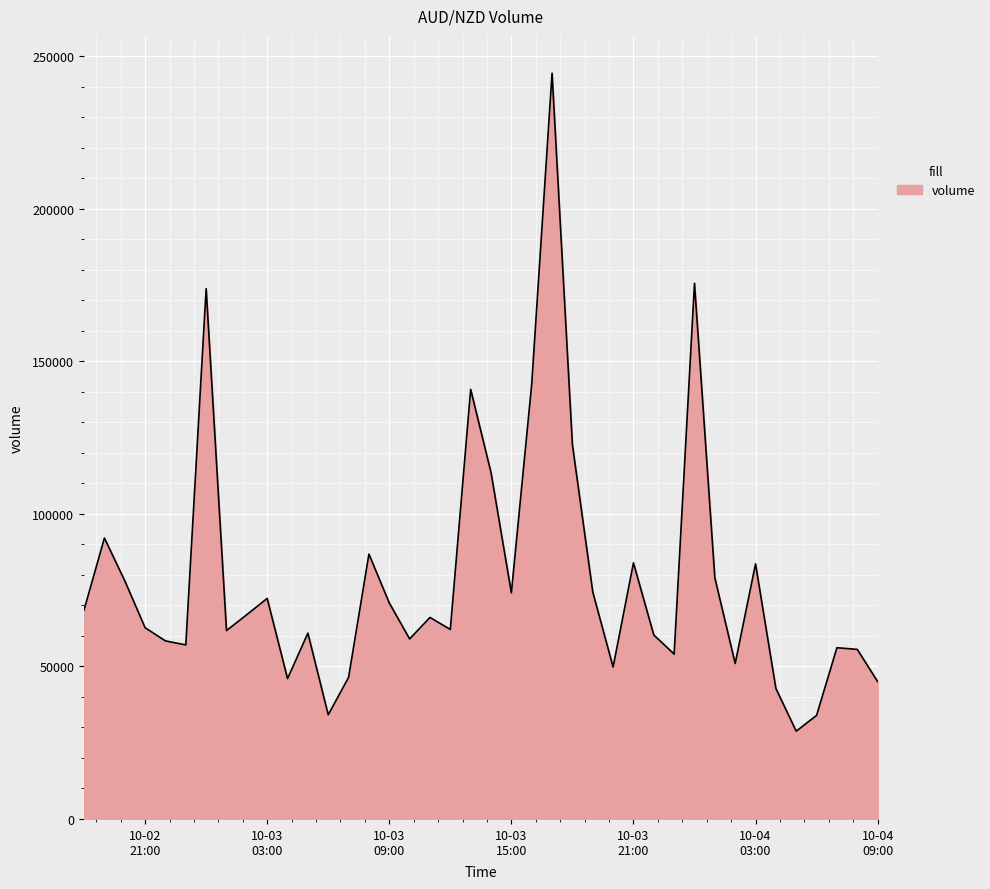

What is the difference between the maximum and minimum values?

215669